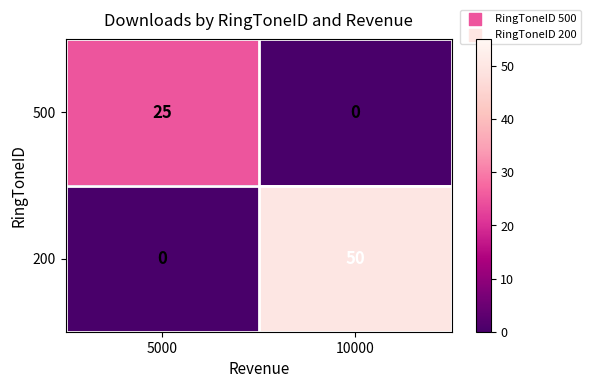

At how many categories does at least one series exceed 19?

2